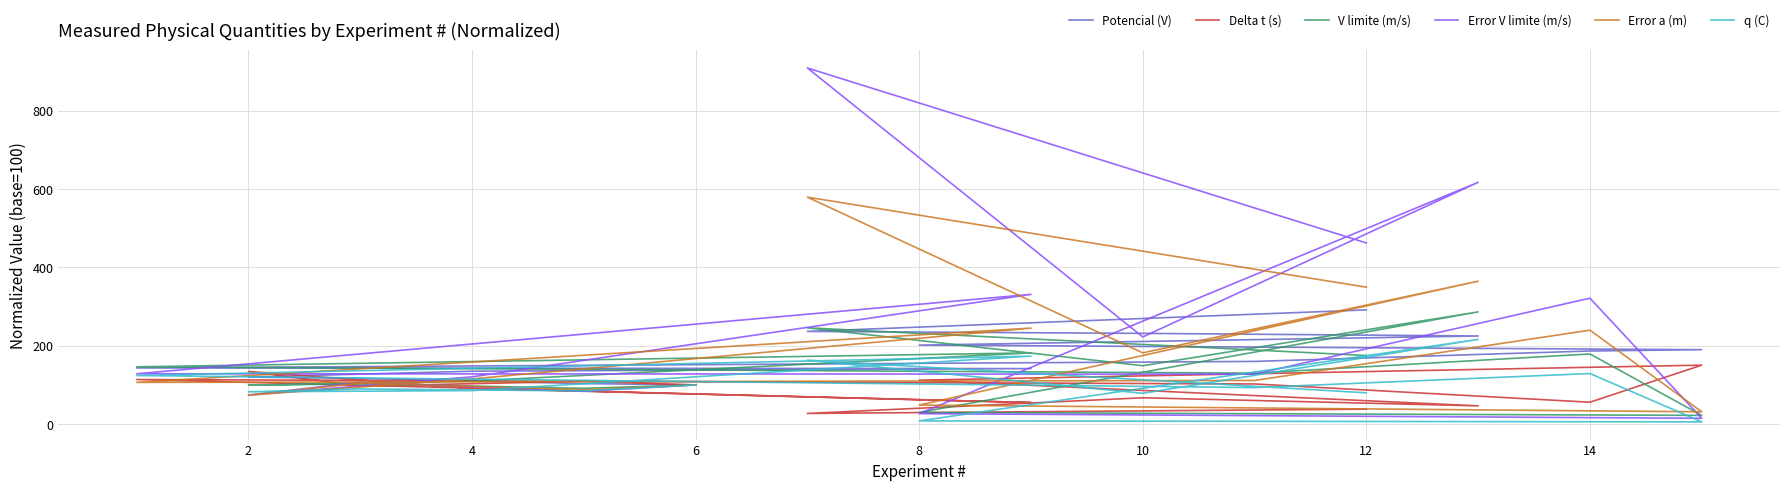

Which series has the largest total across all categories?

Error V limite (m/s)